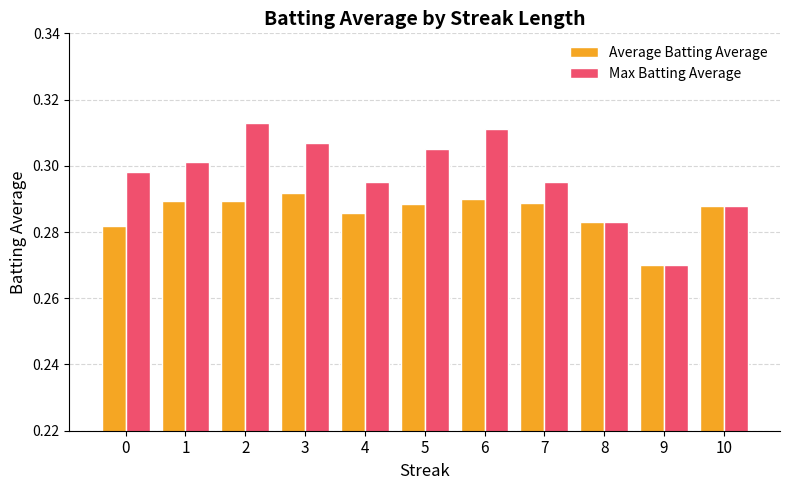

Where is Average Batting Average nearest to the value 0?

9